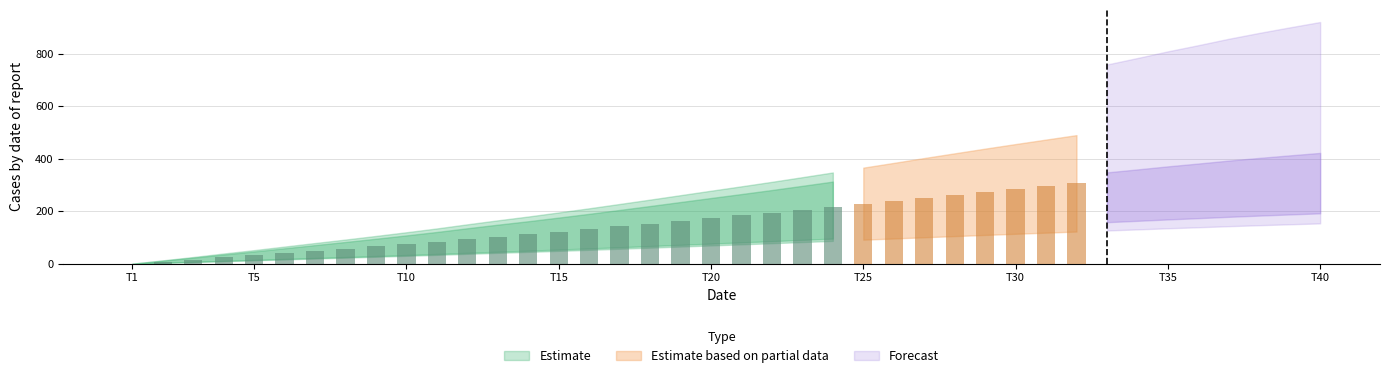

How many categories are shown in the chart?

40